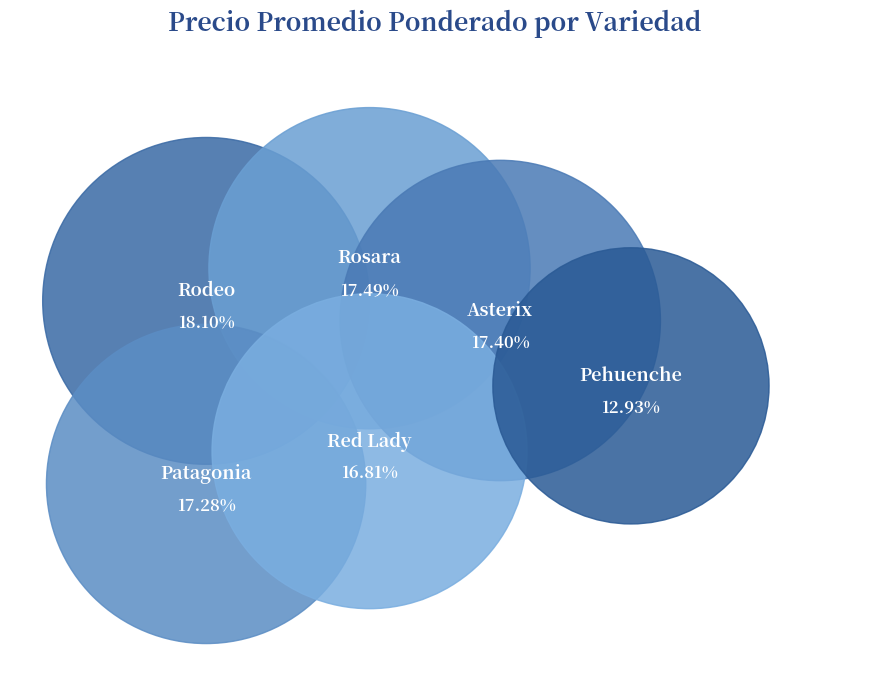

Is there a majority slice in this chart?

No